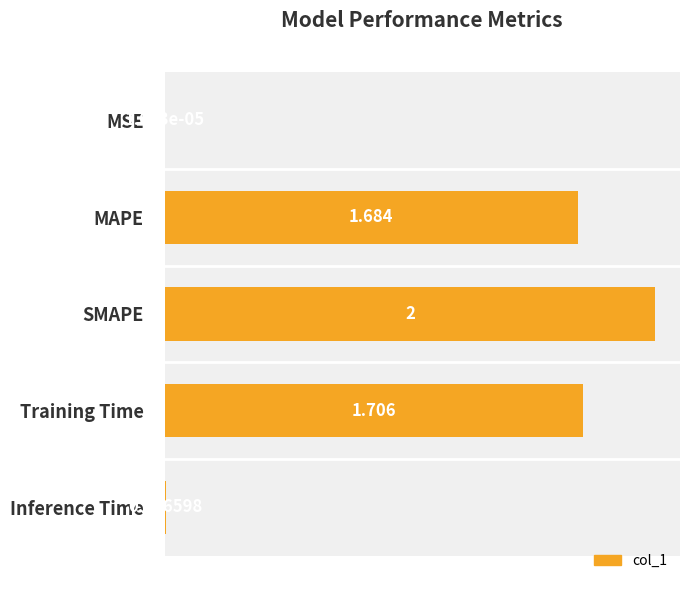

Which category has the highest value across all series?

SMAPE